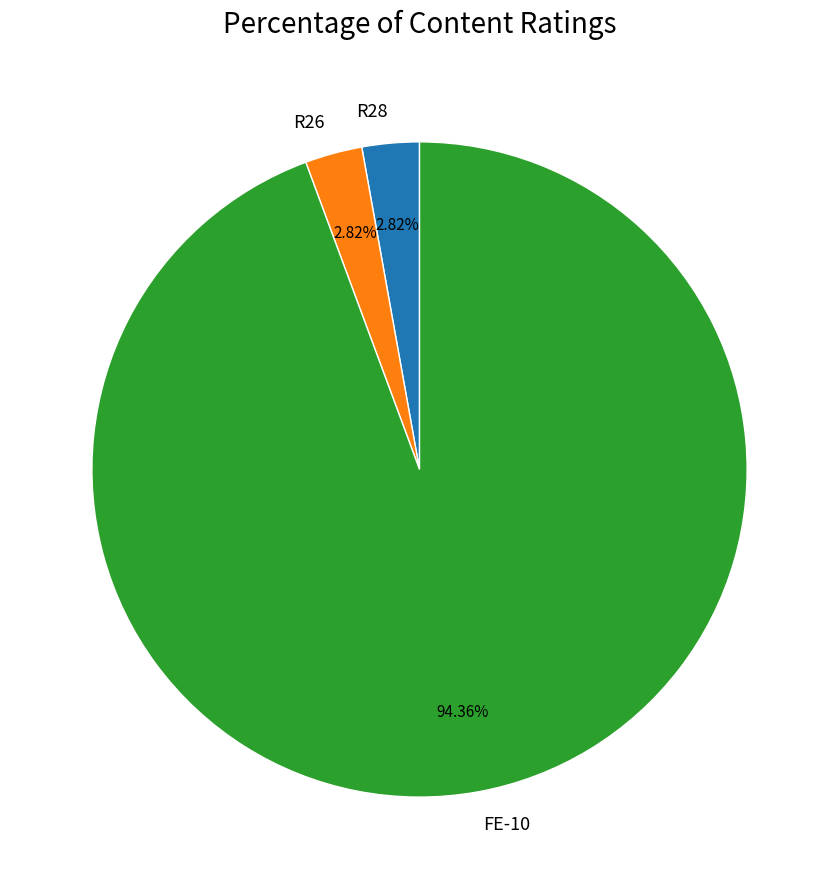

Is the sum of R26 and FE-10 greater than half?

Yes